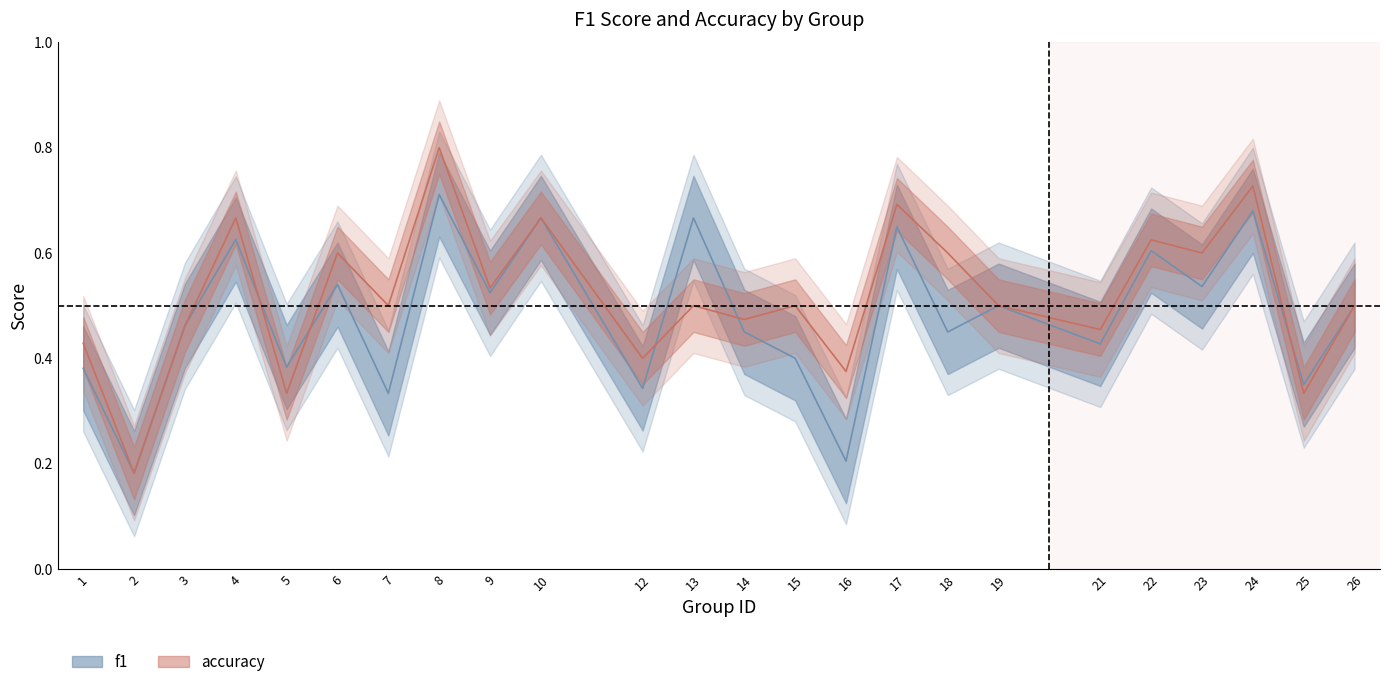

Is the value of f1 at 25 greater than the value of accuracy at 8?

No